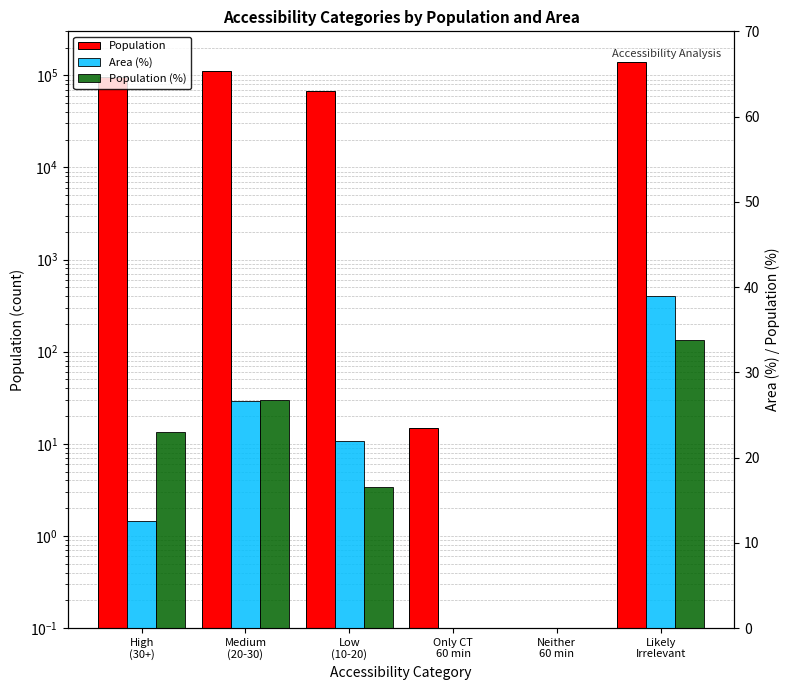

How many positive values does the Area (%) series have?

4